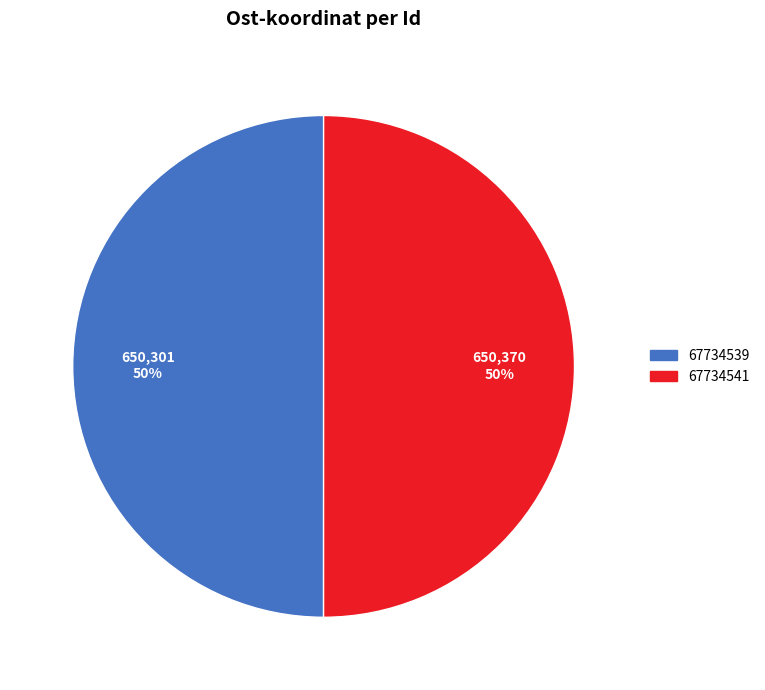

The 67734541 slice represents 50% of the pie. True or false?

True